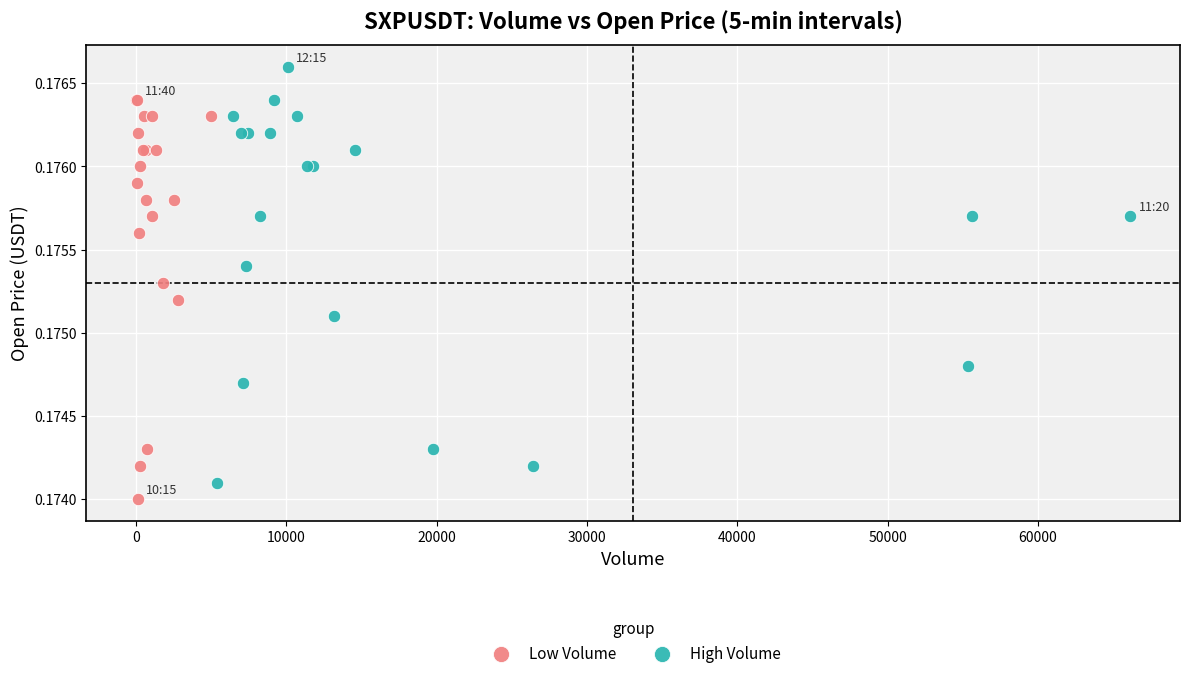

Which series reaches the maximum Y coordinate?

High Volume